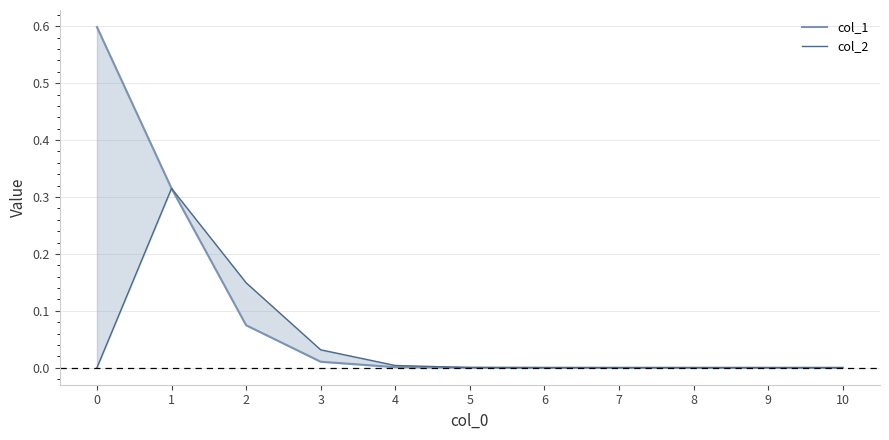

Reading left to right, list all the values displayed in this chart.

col_1: 0=0.6	1=0.3	2=0.1	3=0.0	4=0.0	5=0.0	6=0.0	7=0.0	8=0.0	9=0.0	10=0.0
col_2: 0=0.0	1=0.3	2=0.1	3=0.0	4=0.0	5=0.0	6=0.0	7=0.0	8=0.0	9=0.0	10=0.0